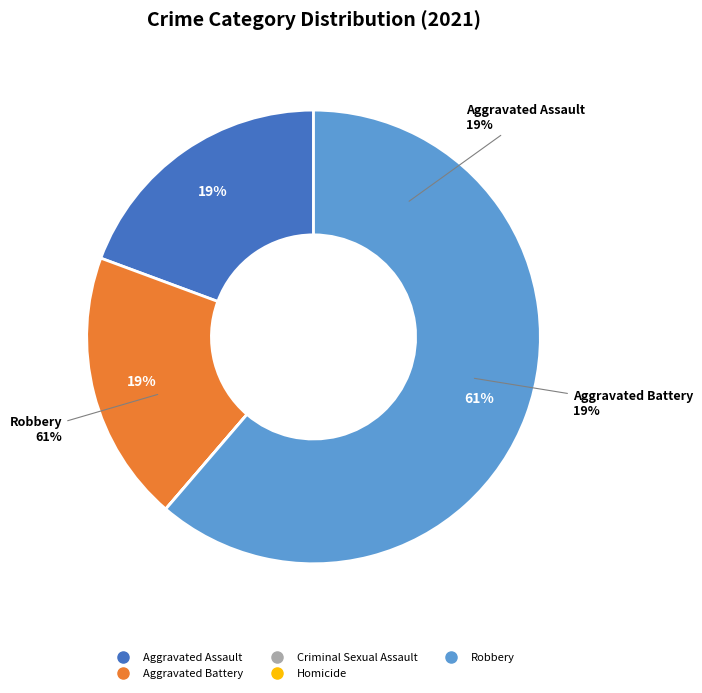

To the nearest percent, what percentage of the pie is Robbery?

61%